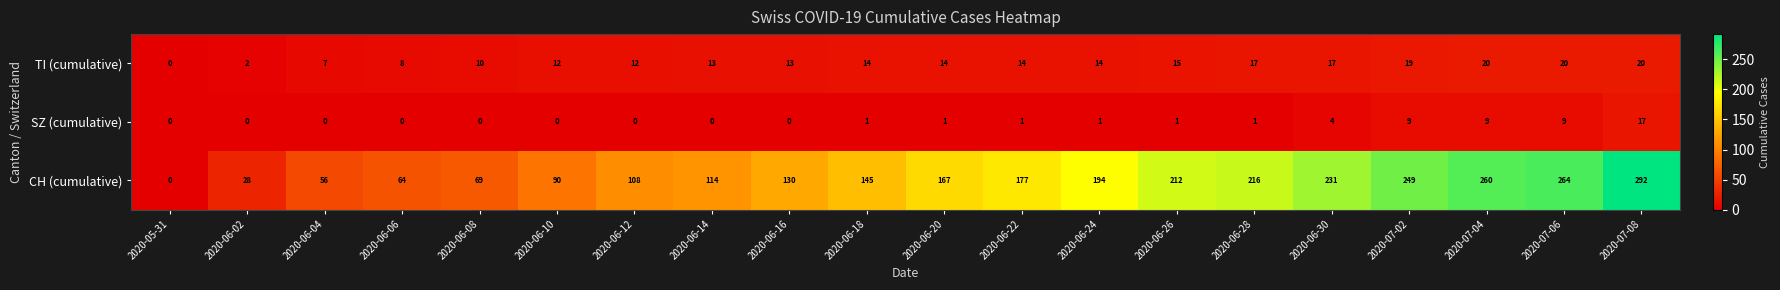

Between 2020-06-26 and 2020-07-04, which series saw the biggest shift?

CH (cumulative)